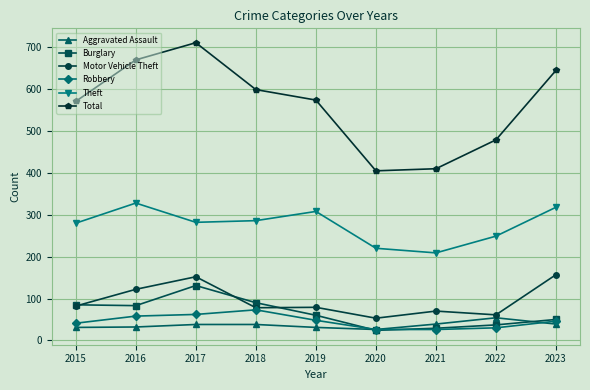

In Theft, how many points are lower than both neighbors (excluding endpoints)?

2